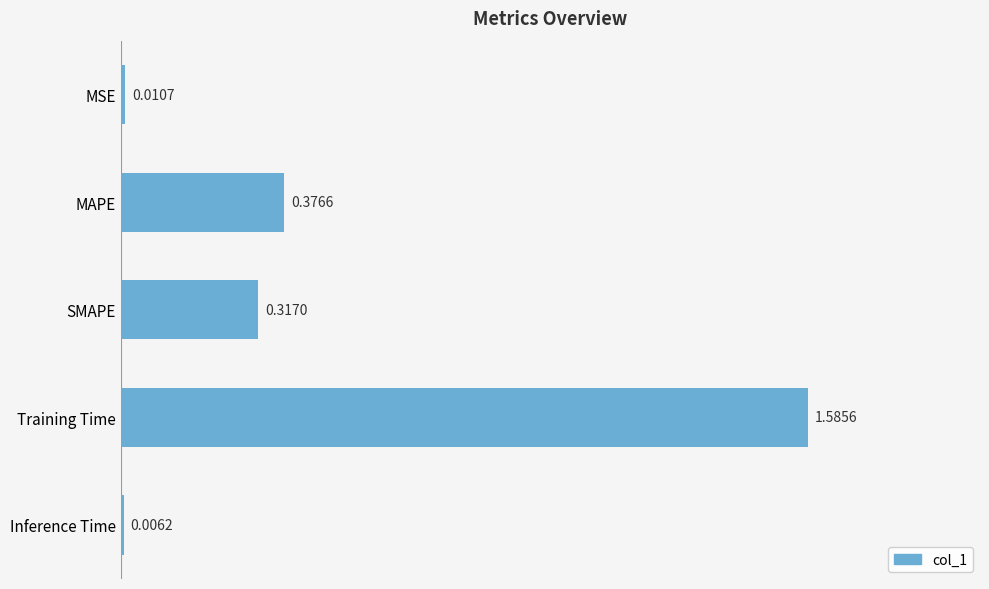

List the labels in order of value, largest first.

Training Time, MAPE, SMAPE, MSE, Inference Time